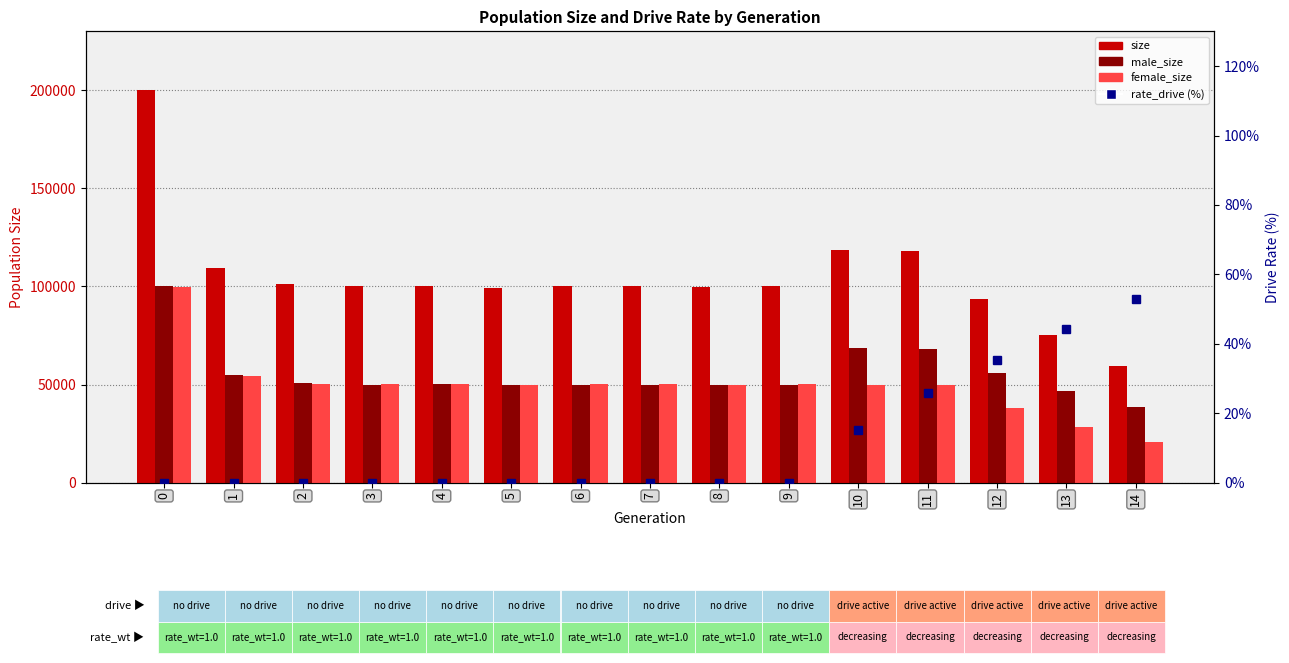

Is the value of size at 9 greater than the value of male_size at 3?

Yes